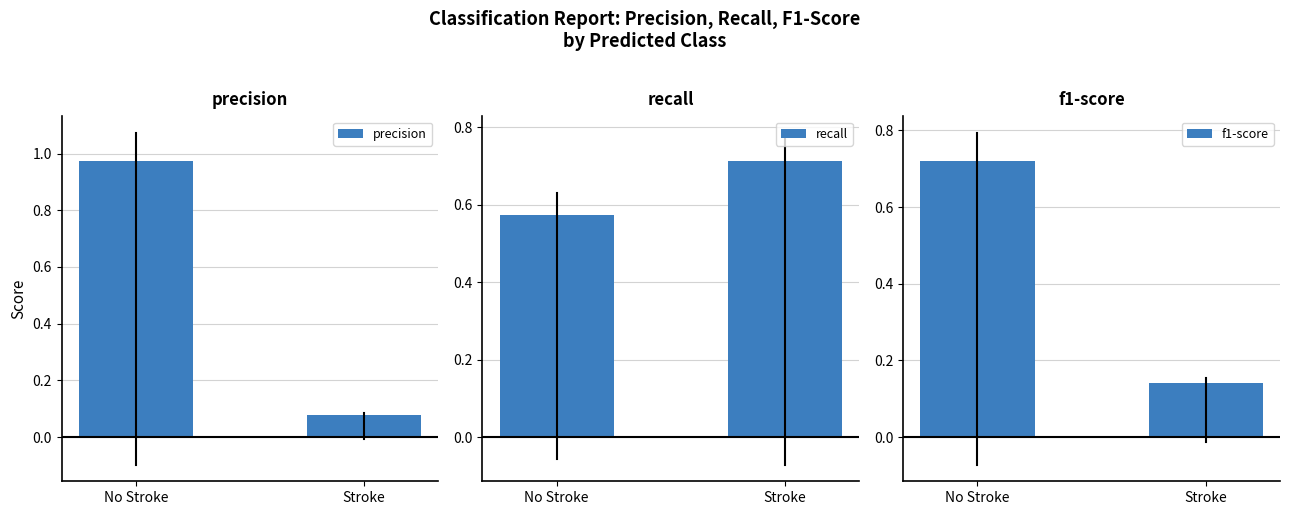

Between No Stroke and Stroke, which series saw the biggest shift?

precision